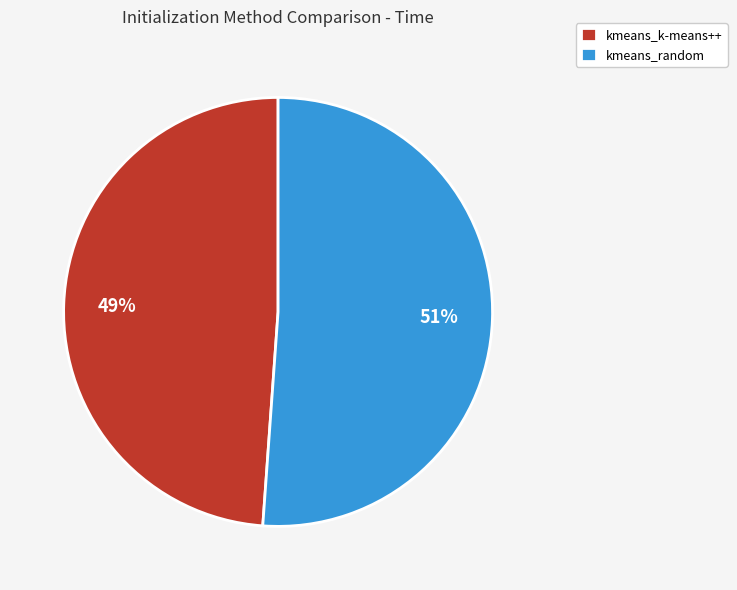

What percentage is the kmeans_random slice, to the nearest percent?

51%